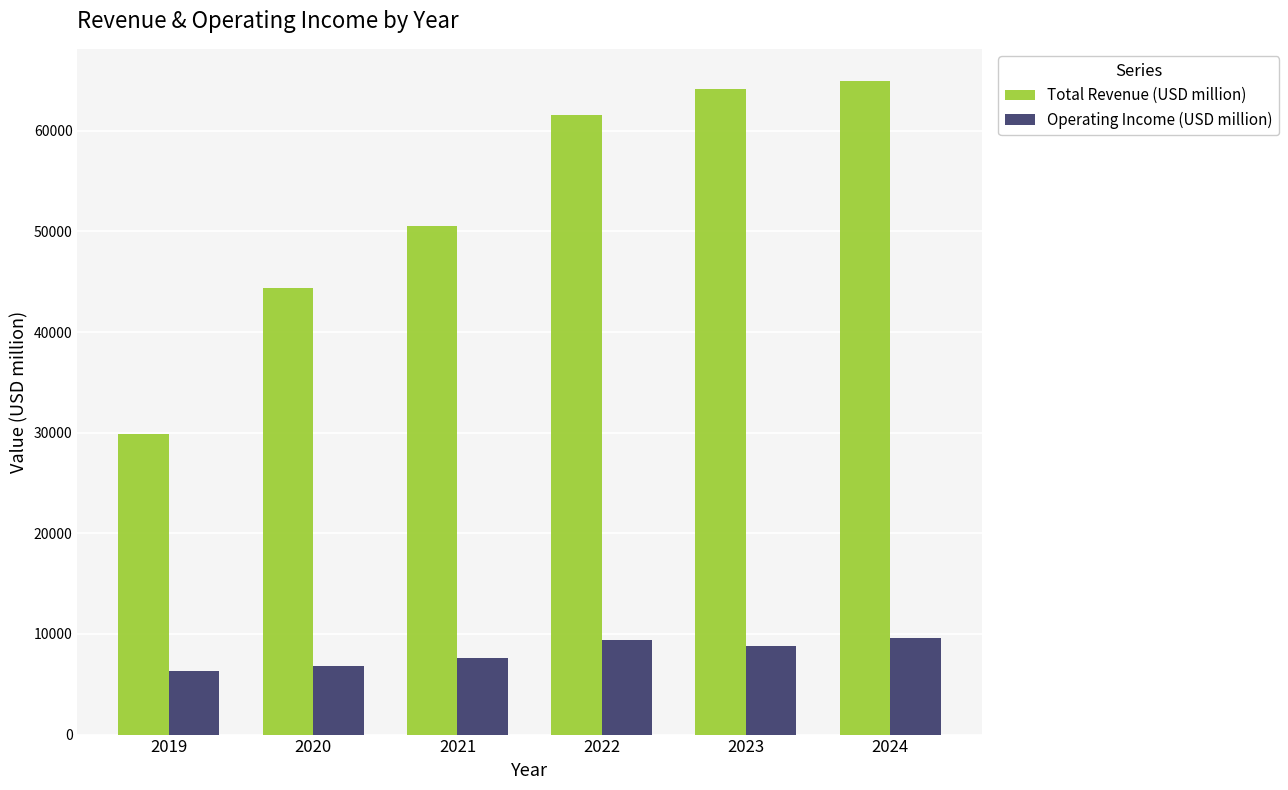

Which series has the widest spread of values?

Total Revenue (USD million)